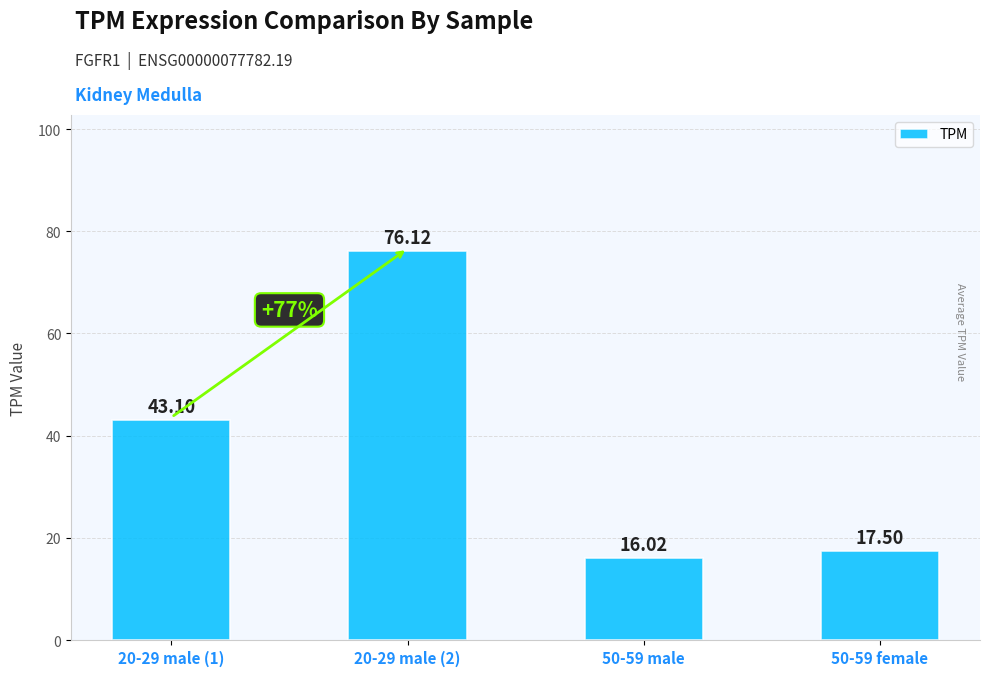

At which label does the data first exceed 43?

20-29 male (1)